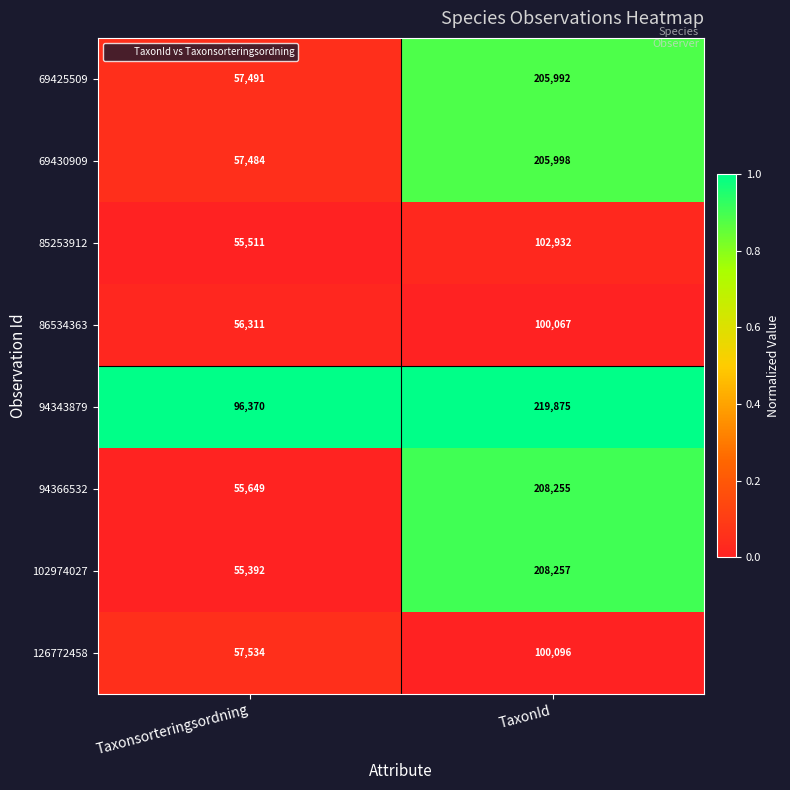

True or false: 69430909 has a value of 57484 at Taxonsorteringsordning.

True